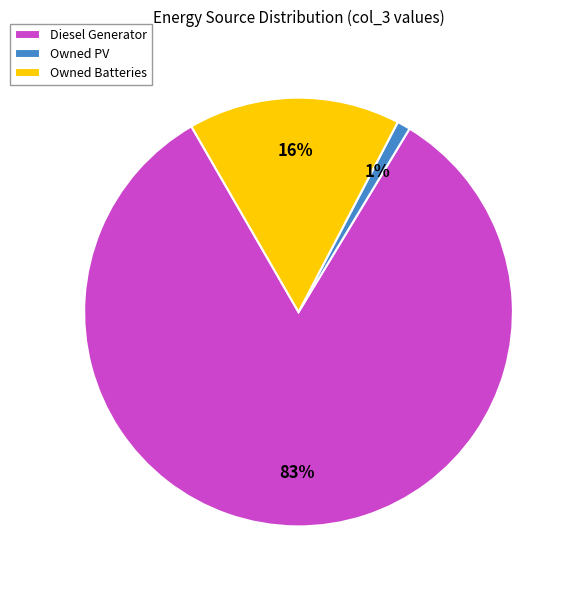

Which slice represents more than half of the pie?

Diesel Generator